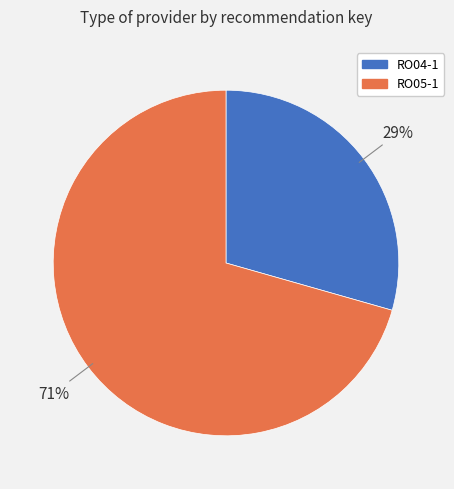

How many segments does this pie chart have?

2